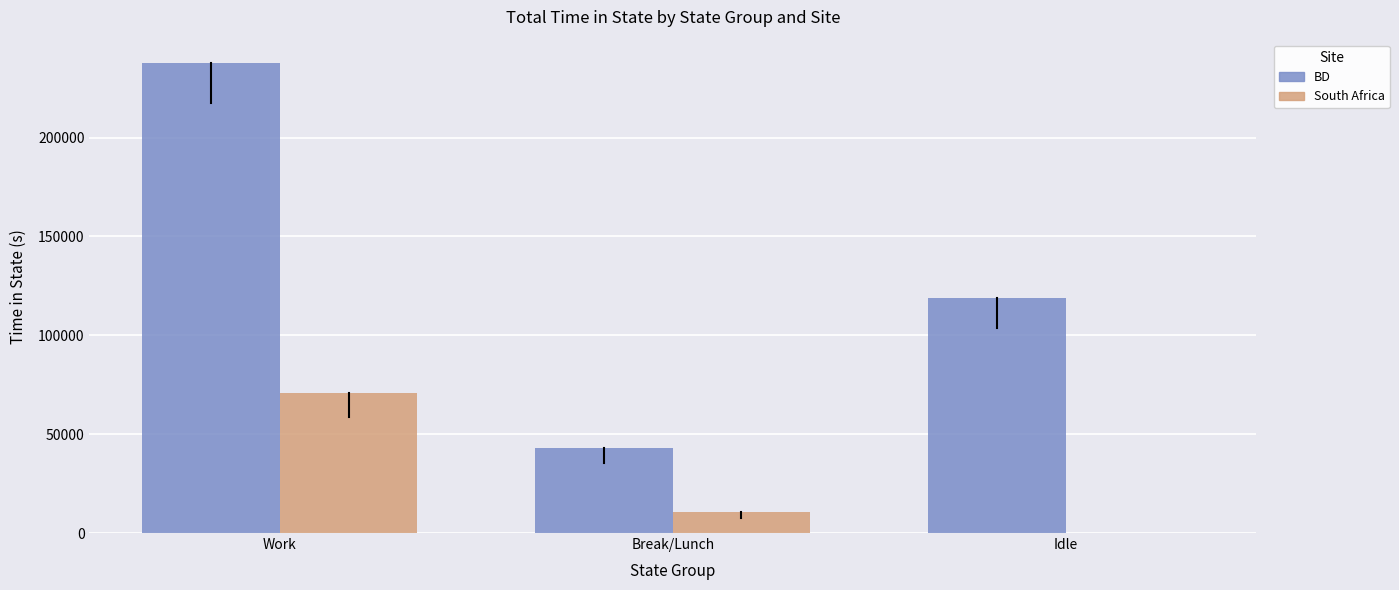

Does the chart contain stacked bars?

No